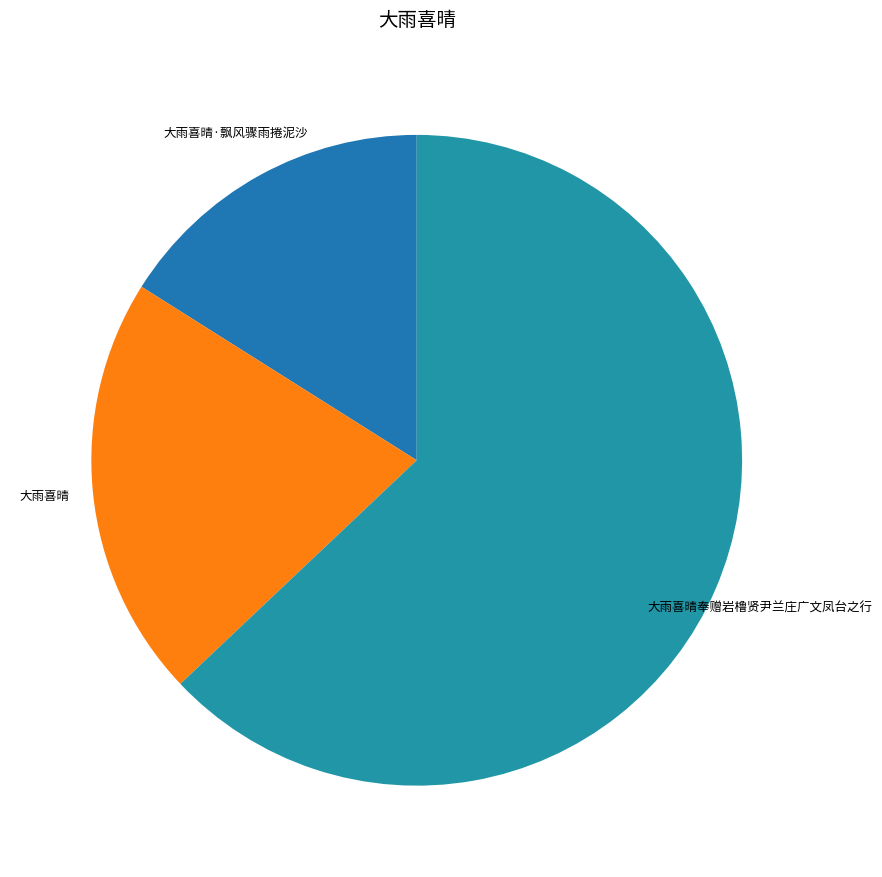

Which category has the biggest portion of the pie?

大雨喜晴奉赠岩橹贤尹兰庄广文凤台之行